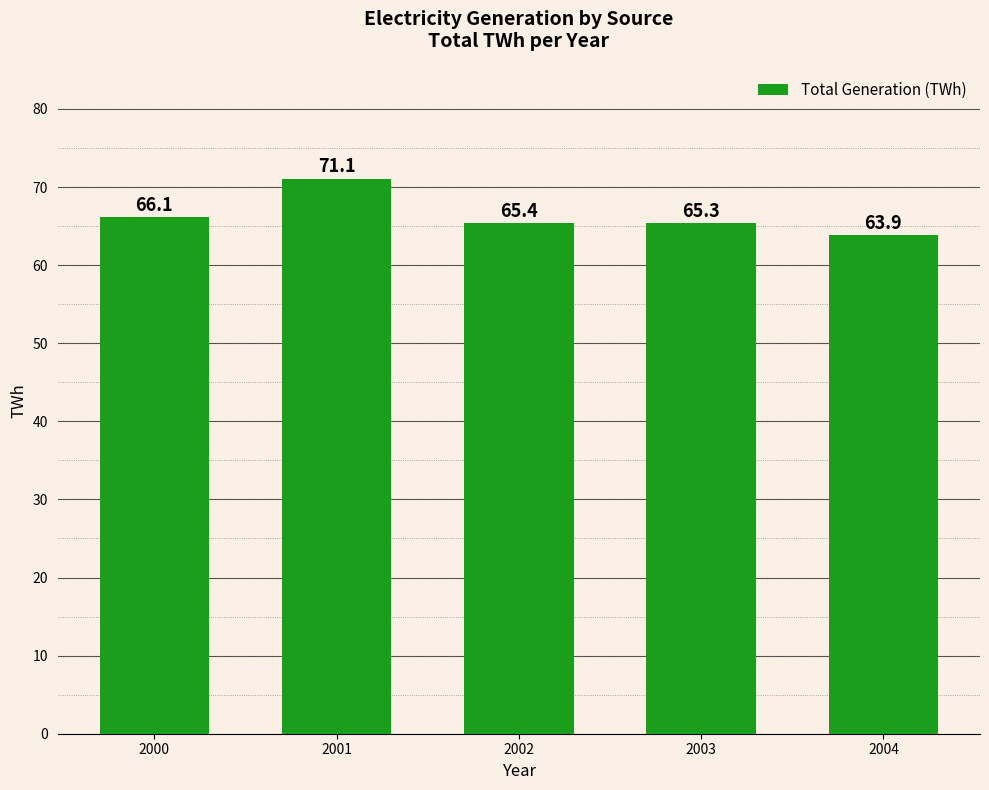

What value does the data have at 2001?

71.1